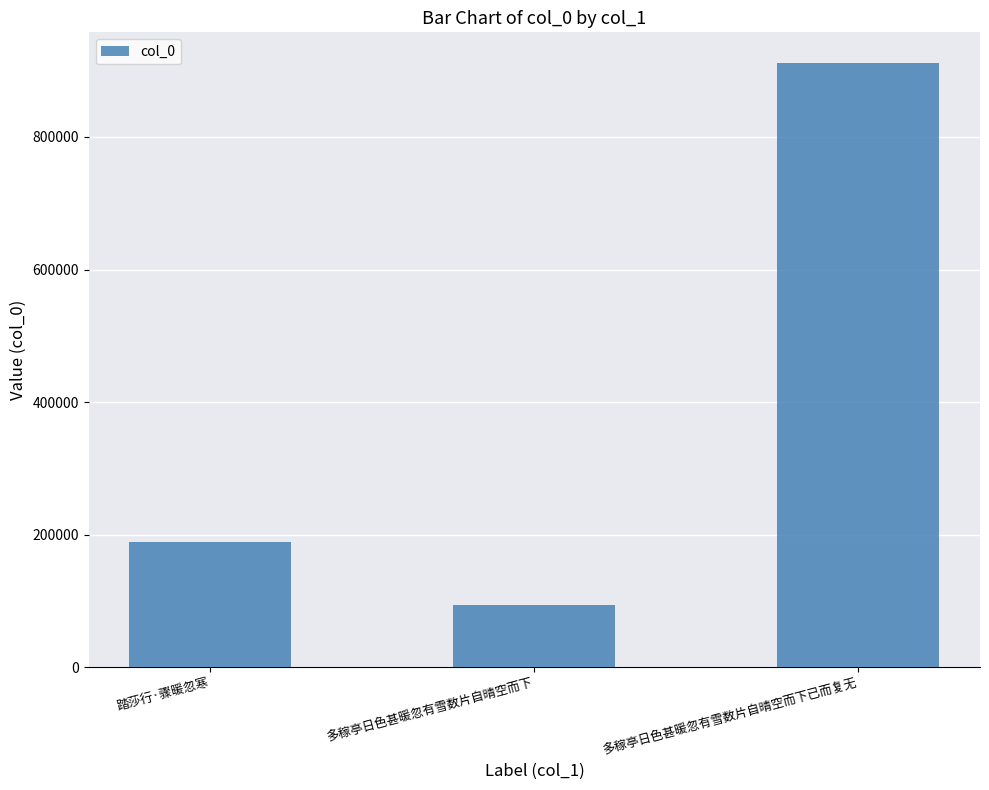

How many bars are there in total?

3